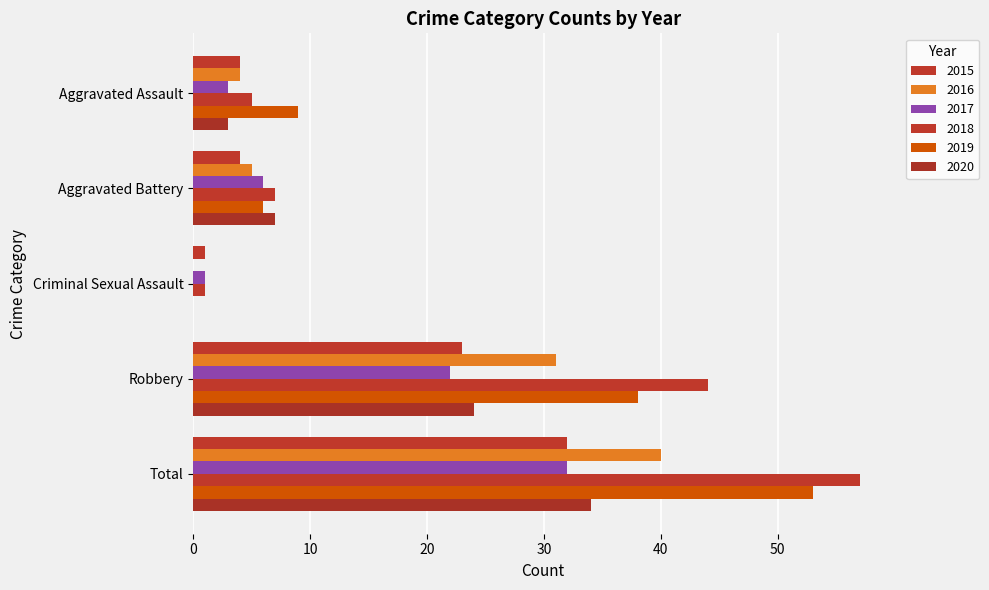

What is the difference between the maximum and minimum values in the 2019 series?

53